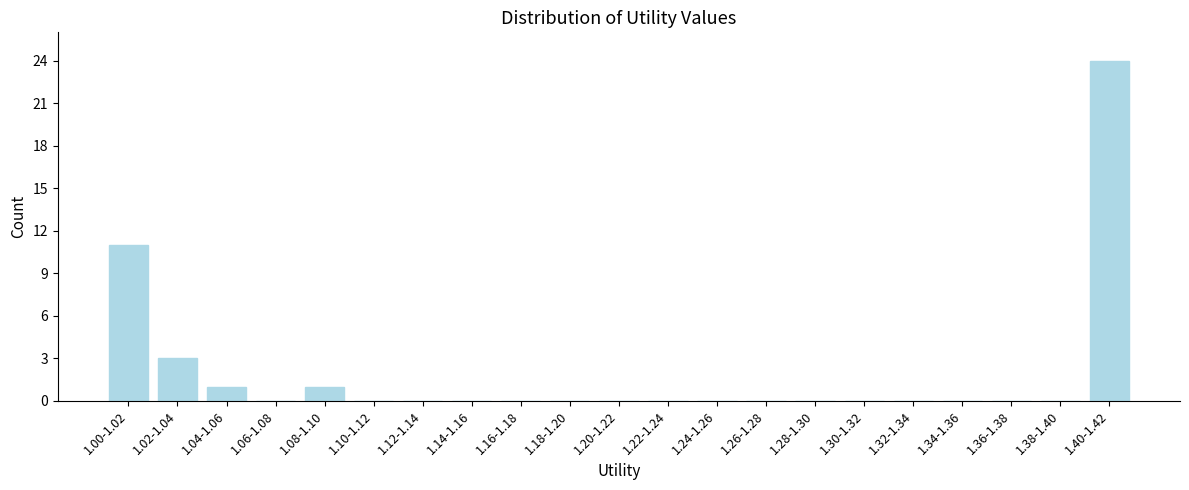

Reading left to right, what are all the values shown in this chart?

1.00-1.02=11	1.02-1.04=3	1.04-1.06=1	1.06-1.08=0	1.08-1.10=1	1.10-1.12=0	1.12-1.14=0	1.14-1.16=0	1.16-1.18=0	1.18-1.20=0	1.20-1.22=0	1.22-1.24=0	1.24-1.26=0	1.26-1.28=0	1.28-1.30=0	1.30-1.32=0	1.32-1.34=0	1.34-1.36=0	1.36-1.38=0	1.38-1.40=0	1.40-1.42=24